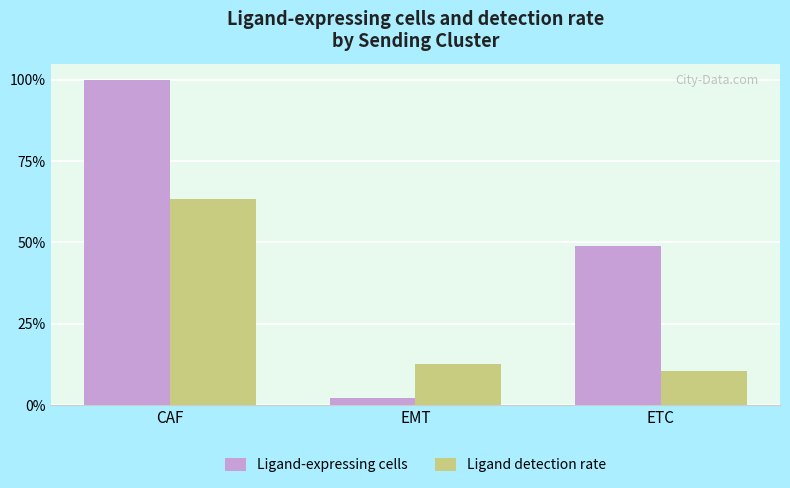

Is the value of Ligand-expressing cells at ETC greater than the value of Ligand detection rate at ETC?

Yes